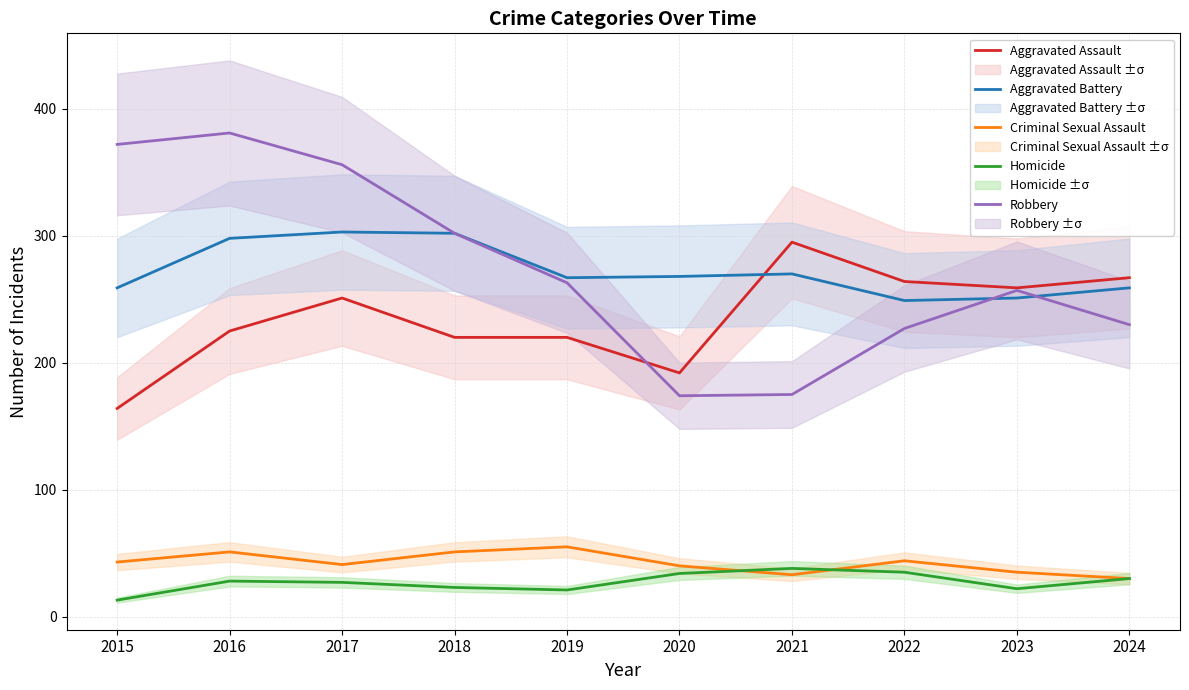

Between 2024 and 2020, which is larger?

2024